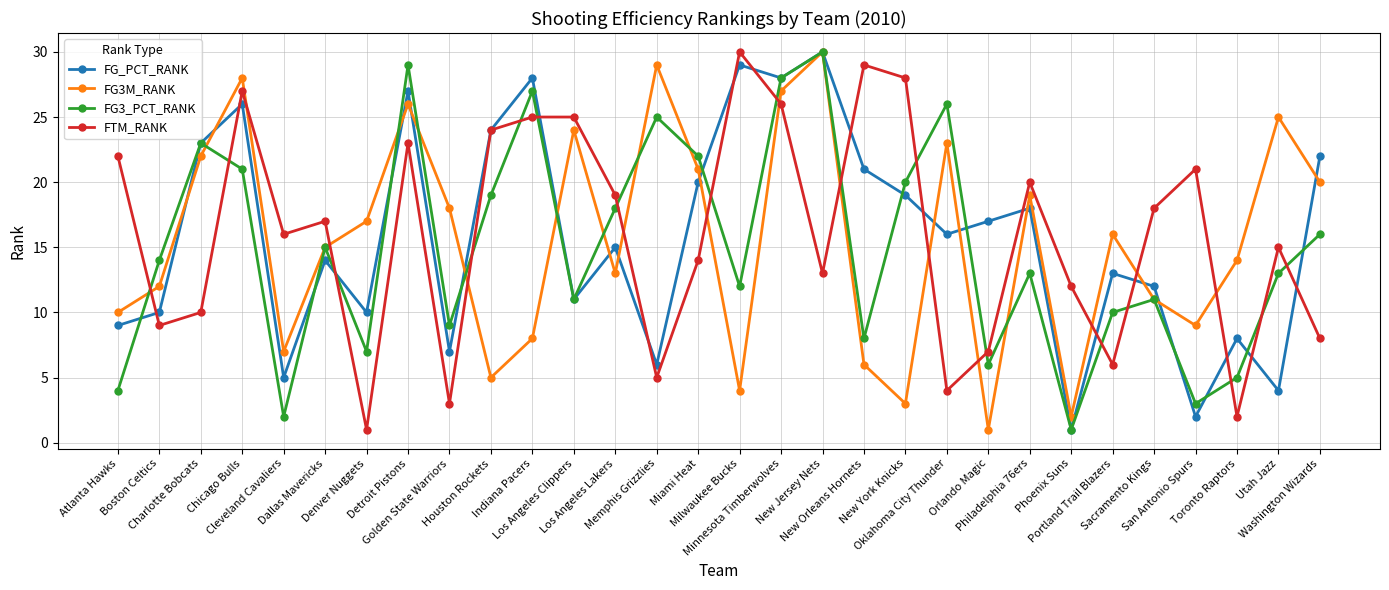

At which label does FTM_RANK reach its minimum?

Denver Nuggets